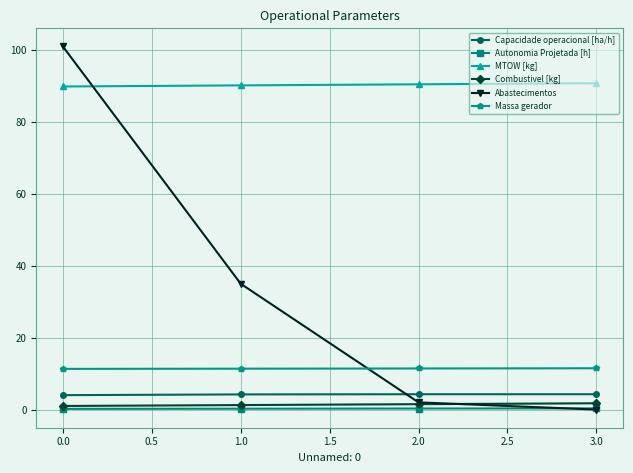

At which category is the sum across all series the highest?

0.0